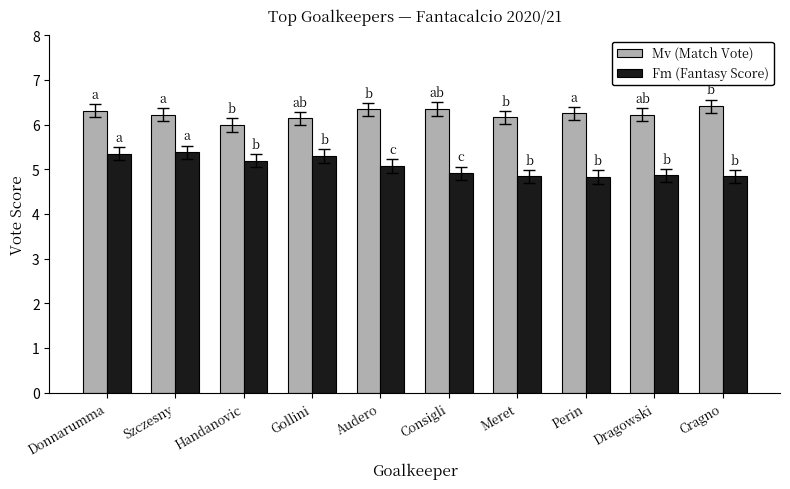

Rank the series at Perin from highest to lowest value.

Mv (Match Vote), Fm (Fantasy Score)